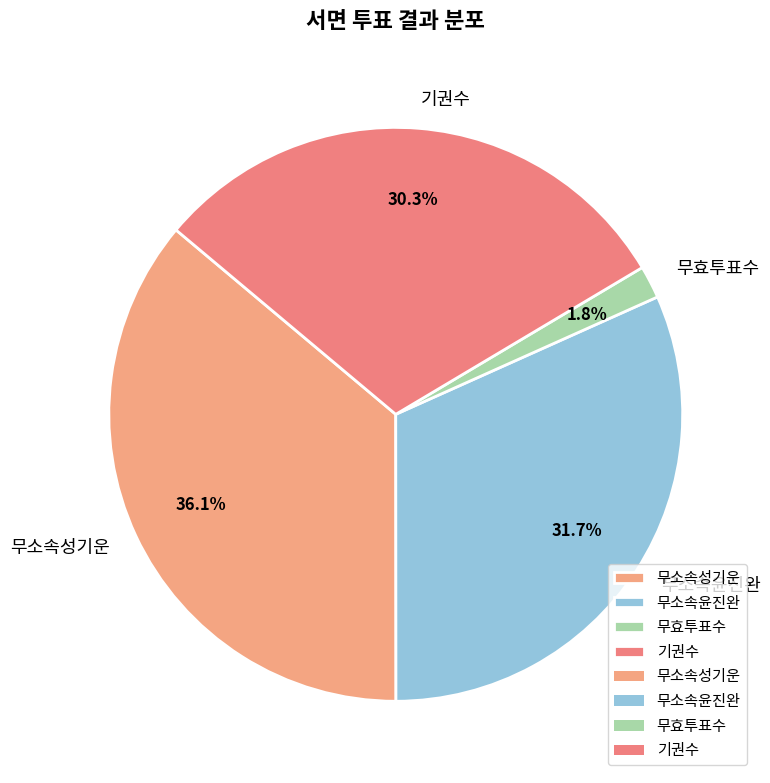

To the nearest percent, what is the average slice percentage?

25%